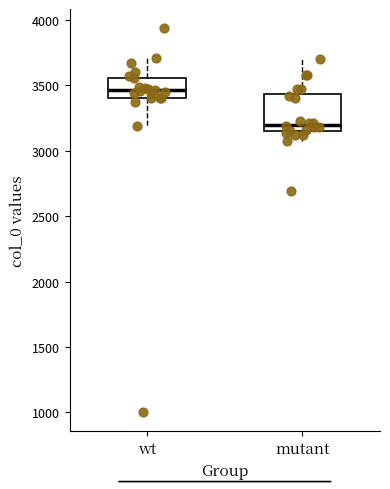

Which box is the tallest, from its lower edge to its upper edge?

mutant